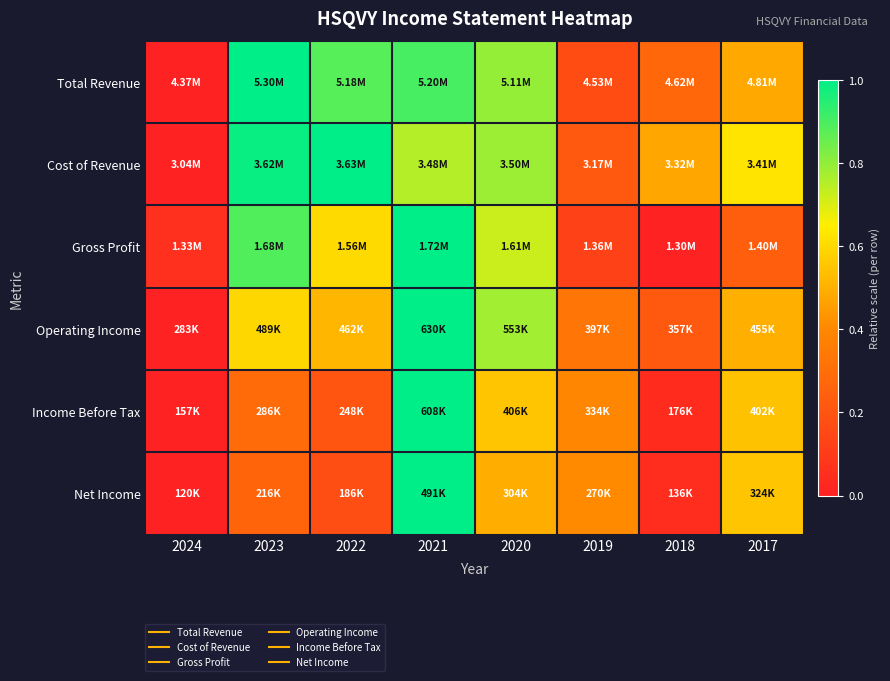

Count the number of categories in the chart.

8